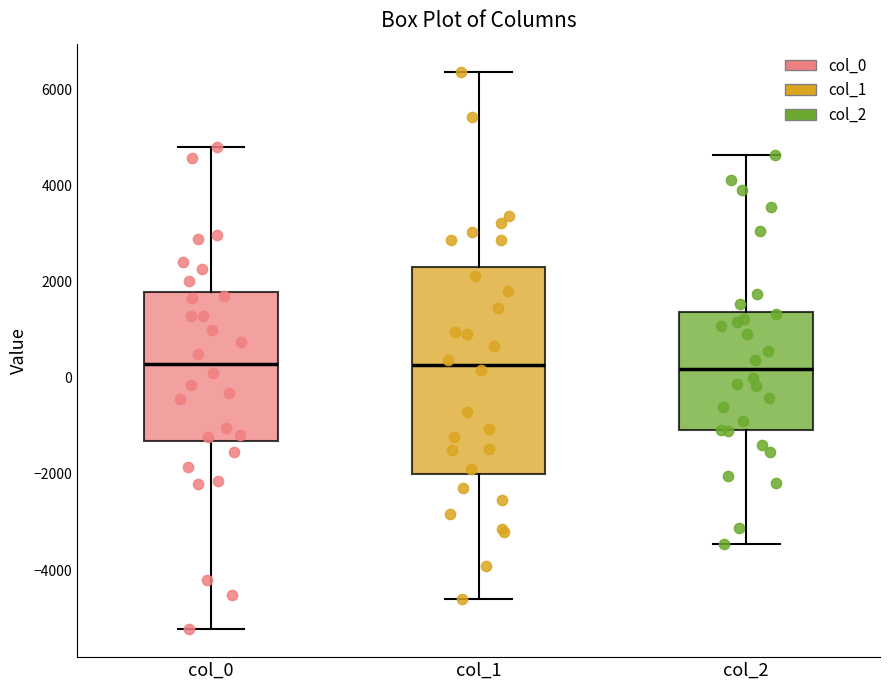

Reading left to right, read every box against the y-axis: the position of its median line, the range the box covers, and the ends of its whiskers. The values are not printed on the chart, so give them approximately, as read against the axis.

col_0: median 200, box -1400 to 1800, whiskers -5200 to 4800
col_1: median 200, box -2000 to 2400, whiskers -4600 to 6400
col_2: median 200, box -1000 to 1400, whiskers -3400 to 4600